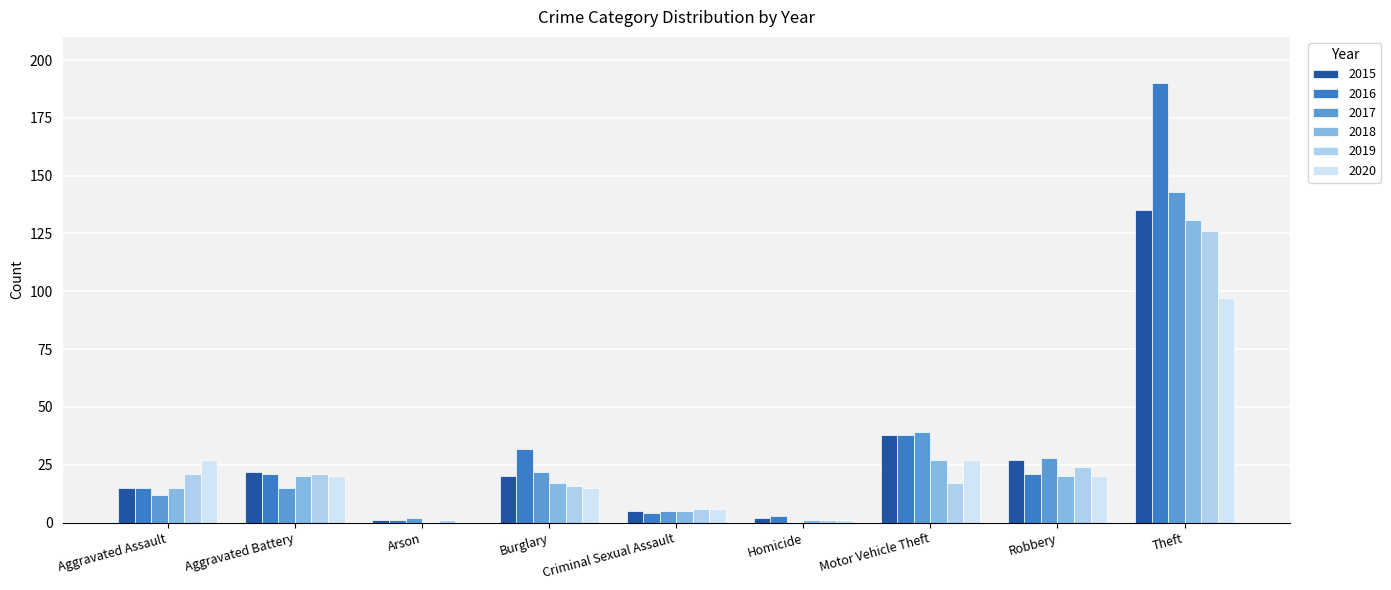

What is the average value of the 2020 series?

24